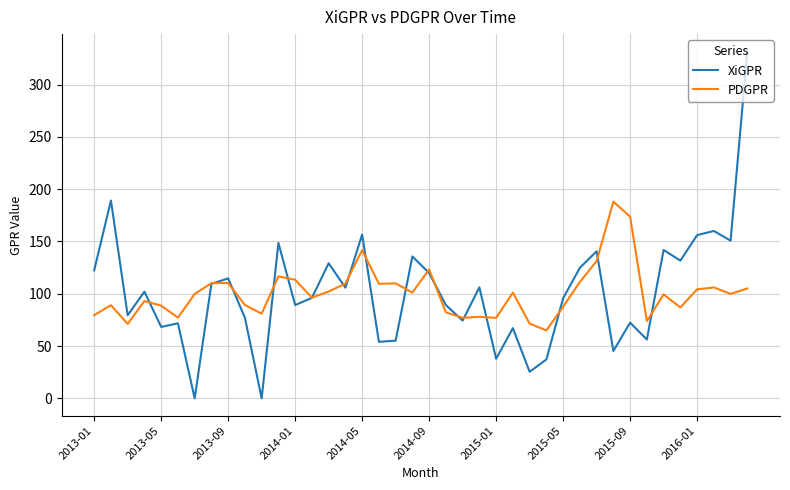

What are all the series names shown in the legend?

XiGPR, PDGPR